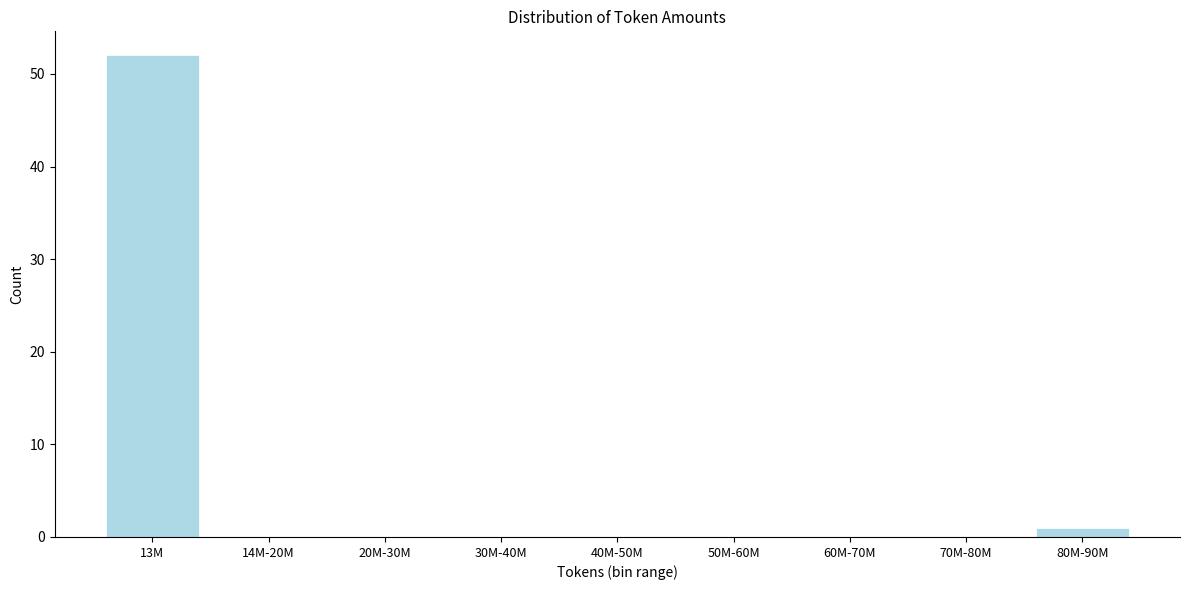

Reading left to right, extract all data points from this chart.

13M=52	14M-20M=0	20M-30M=0	30M-40M=0	40M-50M=0	50M-60M=0	60M-70M=0	70M-80M=0	80M-90M=1